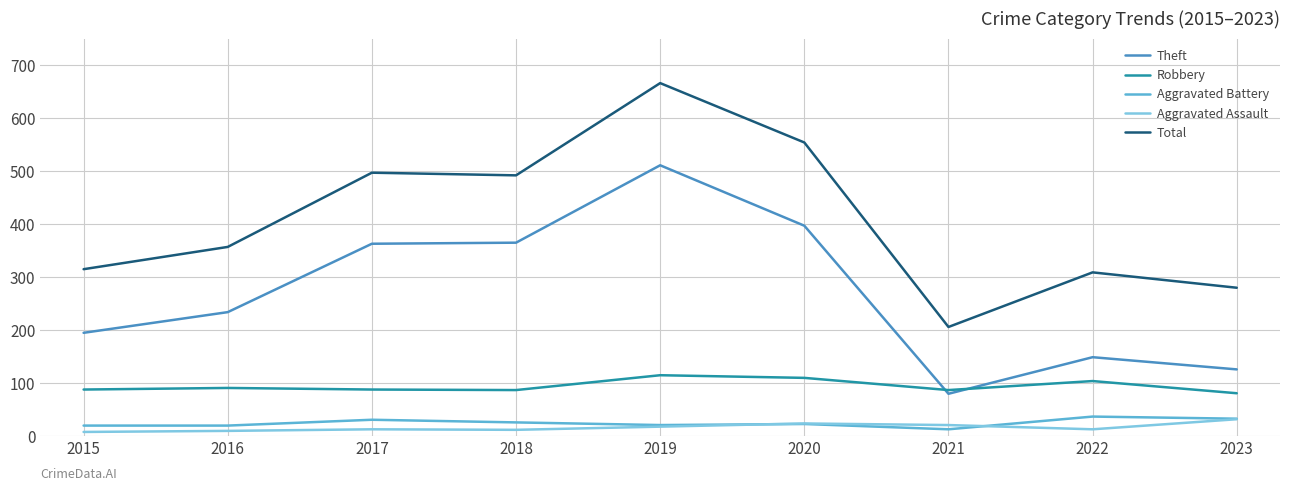

The Total series shows 554 at 2020. True or false?

True